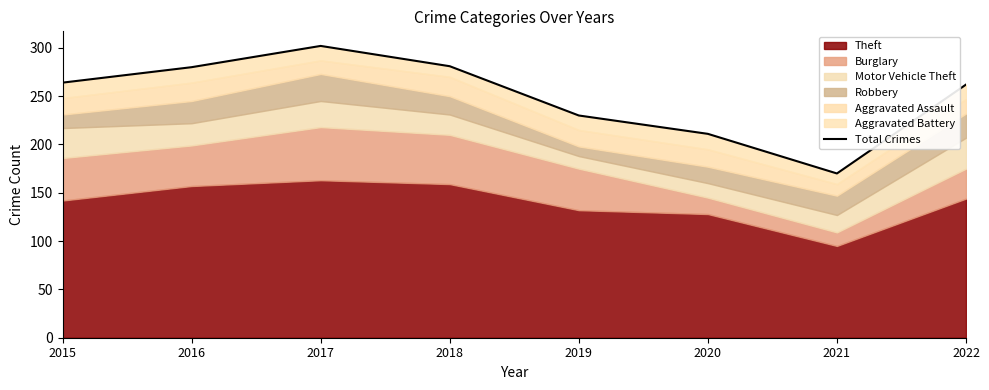

Which label corresponds to the largest value in the chart?

2017